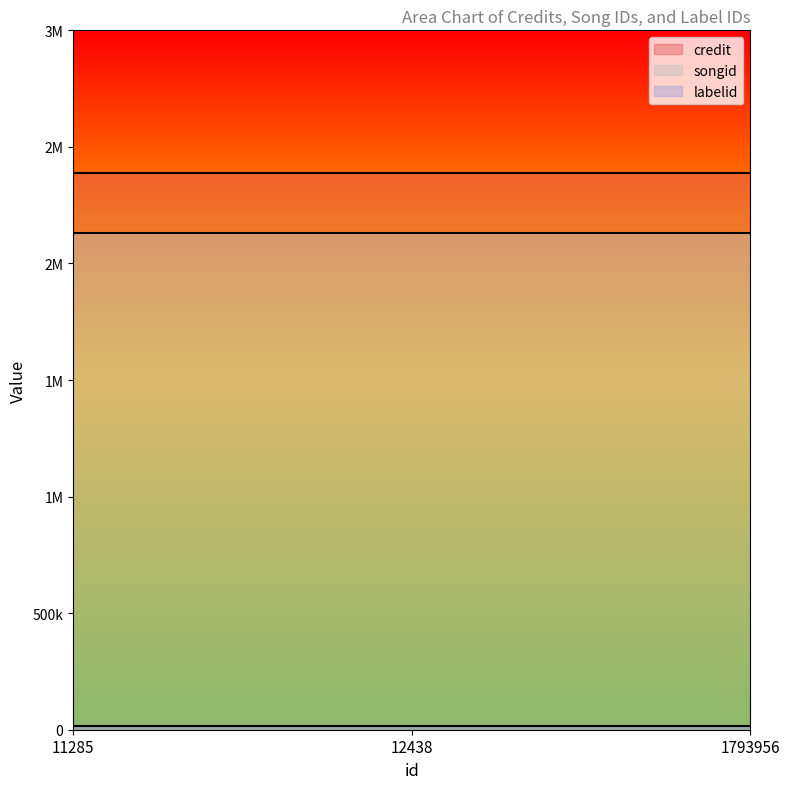

Count the number of categories in the chart.

3